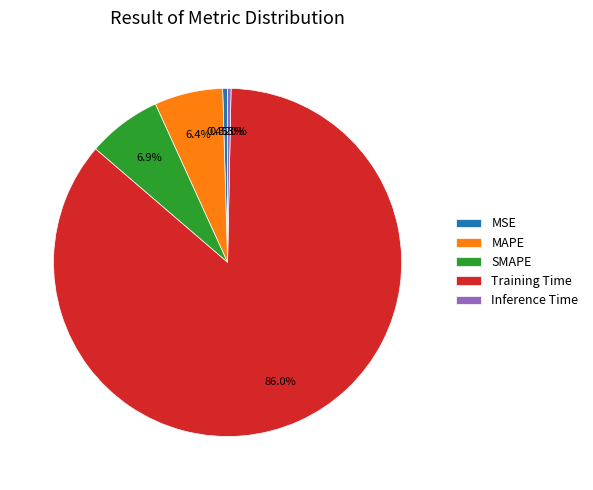

To the nearest percent, what is the difference between the largest and smallest slice percentages?

86%